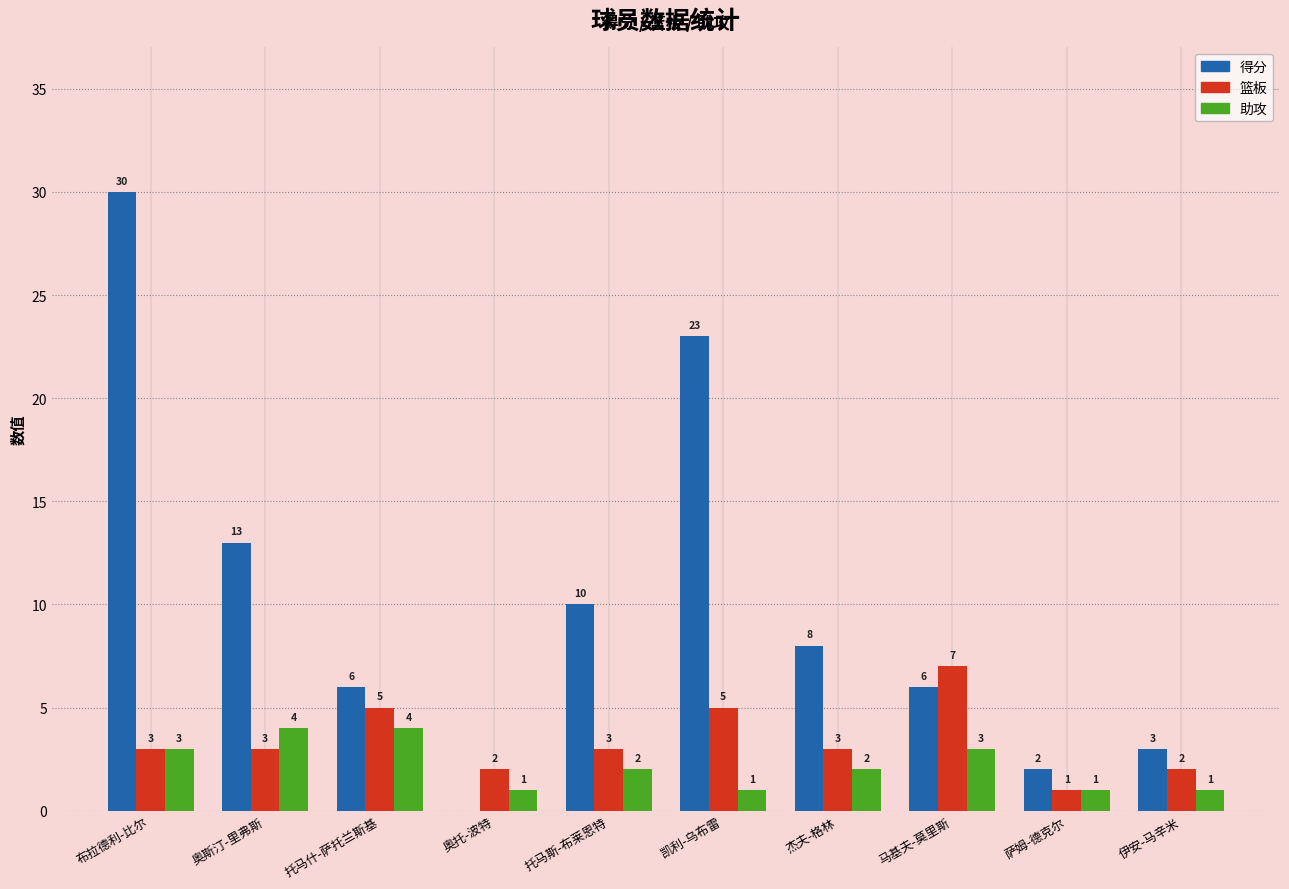

Which series changed the most between 托马斯-布莱恩特 and 伊安-马辛米?

得分